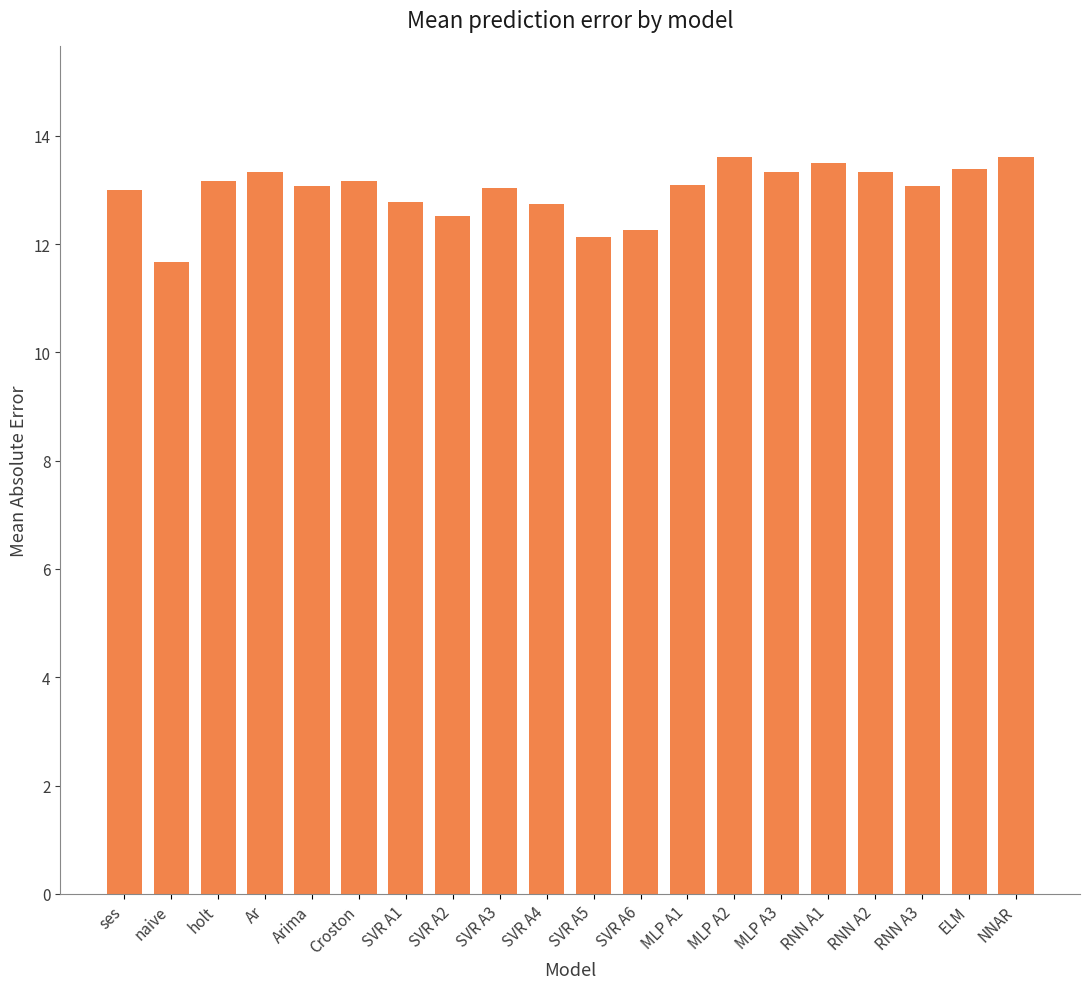

Between MLP A1 and RNN A1, which is larger?

RNN A1